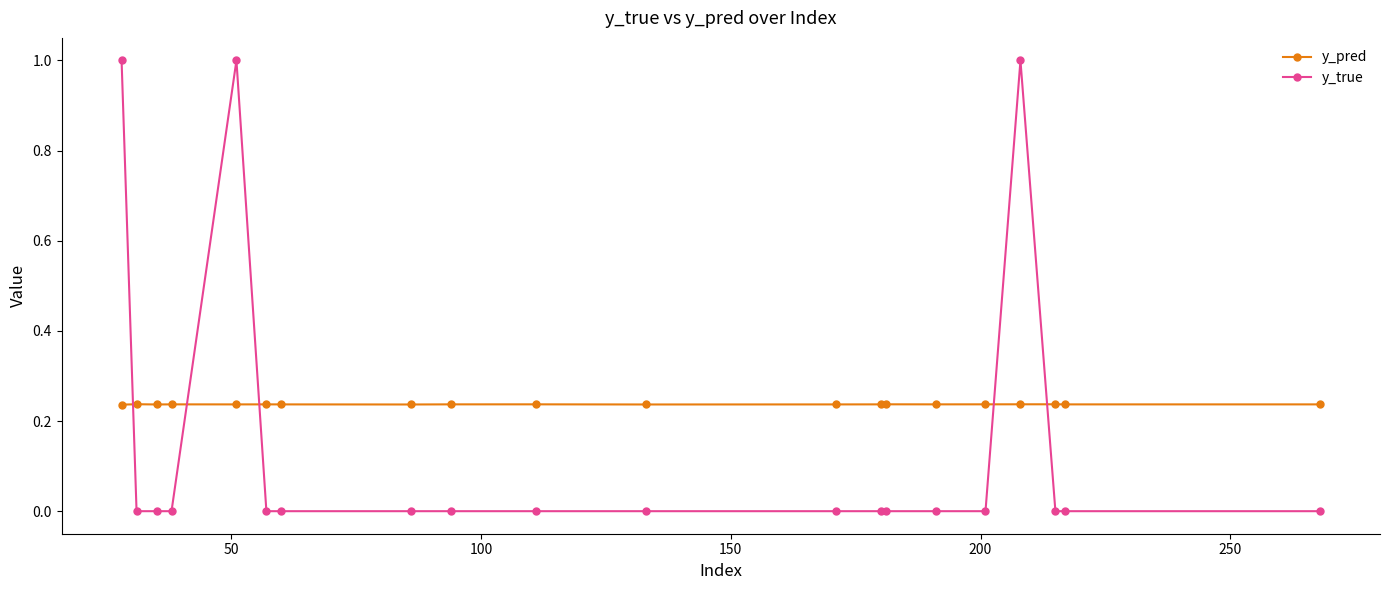

Which series has the largest range (max minus min)?

y_true